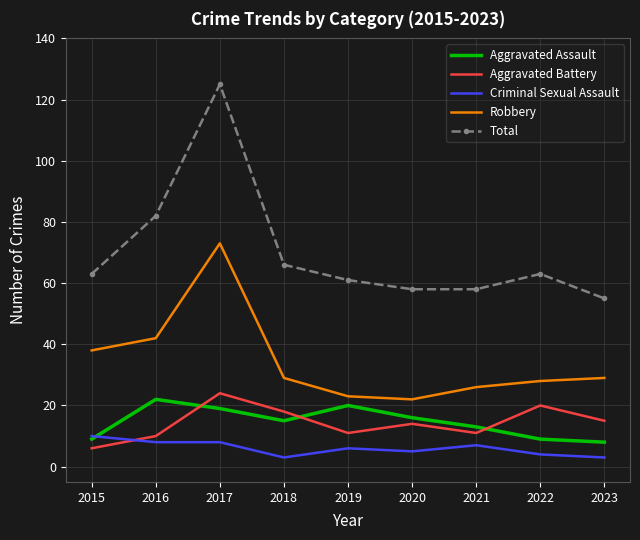

What is the approximate value of Aggravated Battery at 2023, to the nearest 5?

15